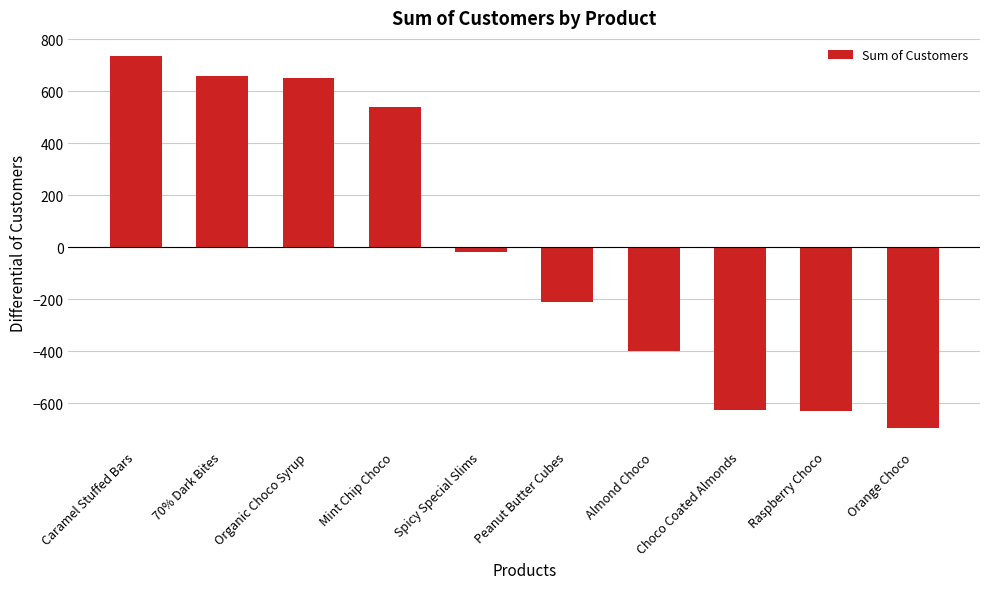

Are the bars grouped side by side (vs. stacked)?

No